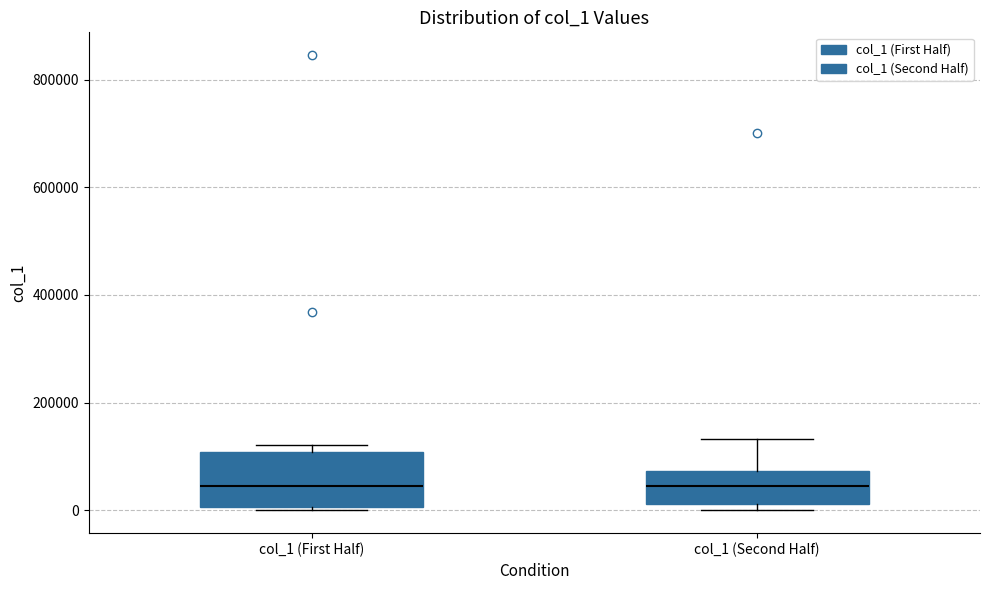

Reading left to right, read every box against the y-axis: the position of its median line, the range the box covers, and the ends of its whiskers. The values are not printed on the chart, so give them approximately, as read against the axis.

col_1 (First Half): median 40000, box 0 to 100000, whiskers 0 to 120000
col_1 (Second Half): median 40000, box 20000 to 80000, whiskers 0 to 140000